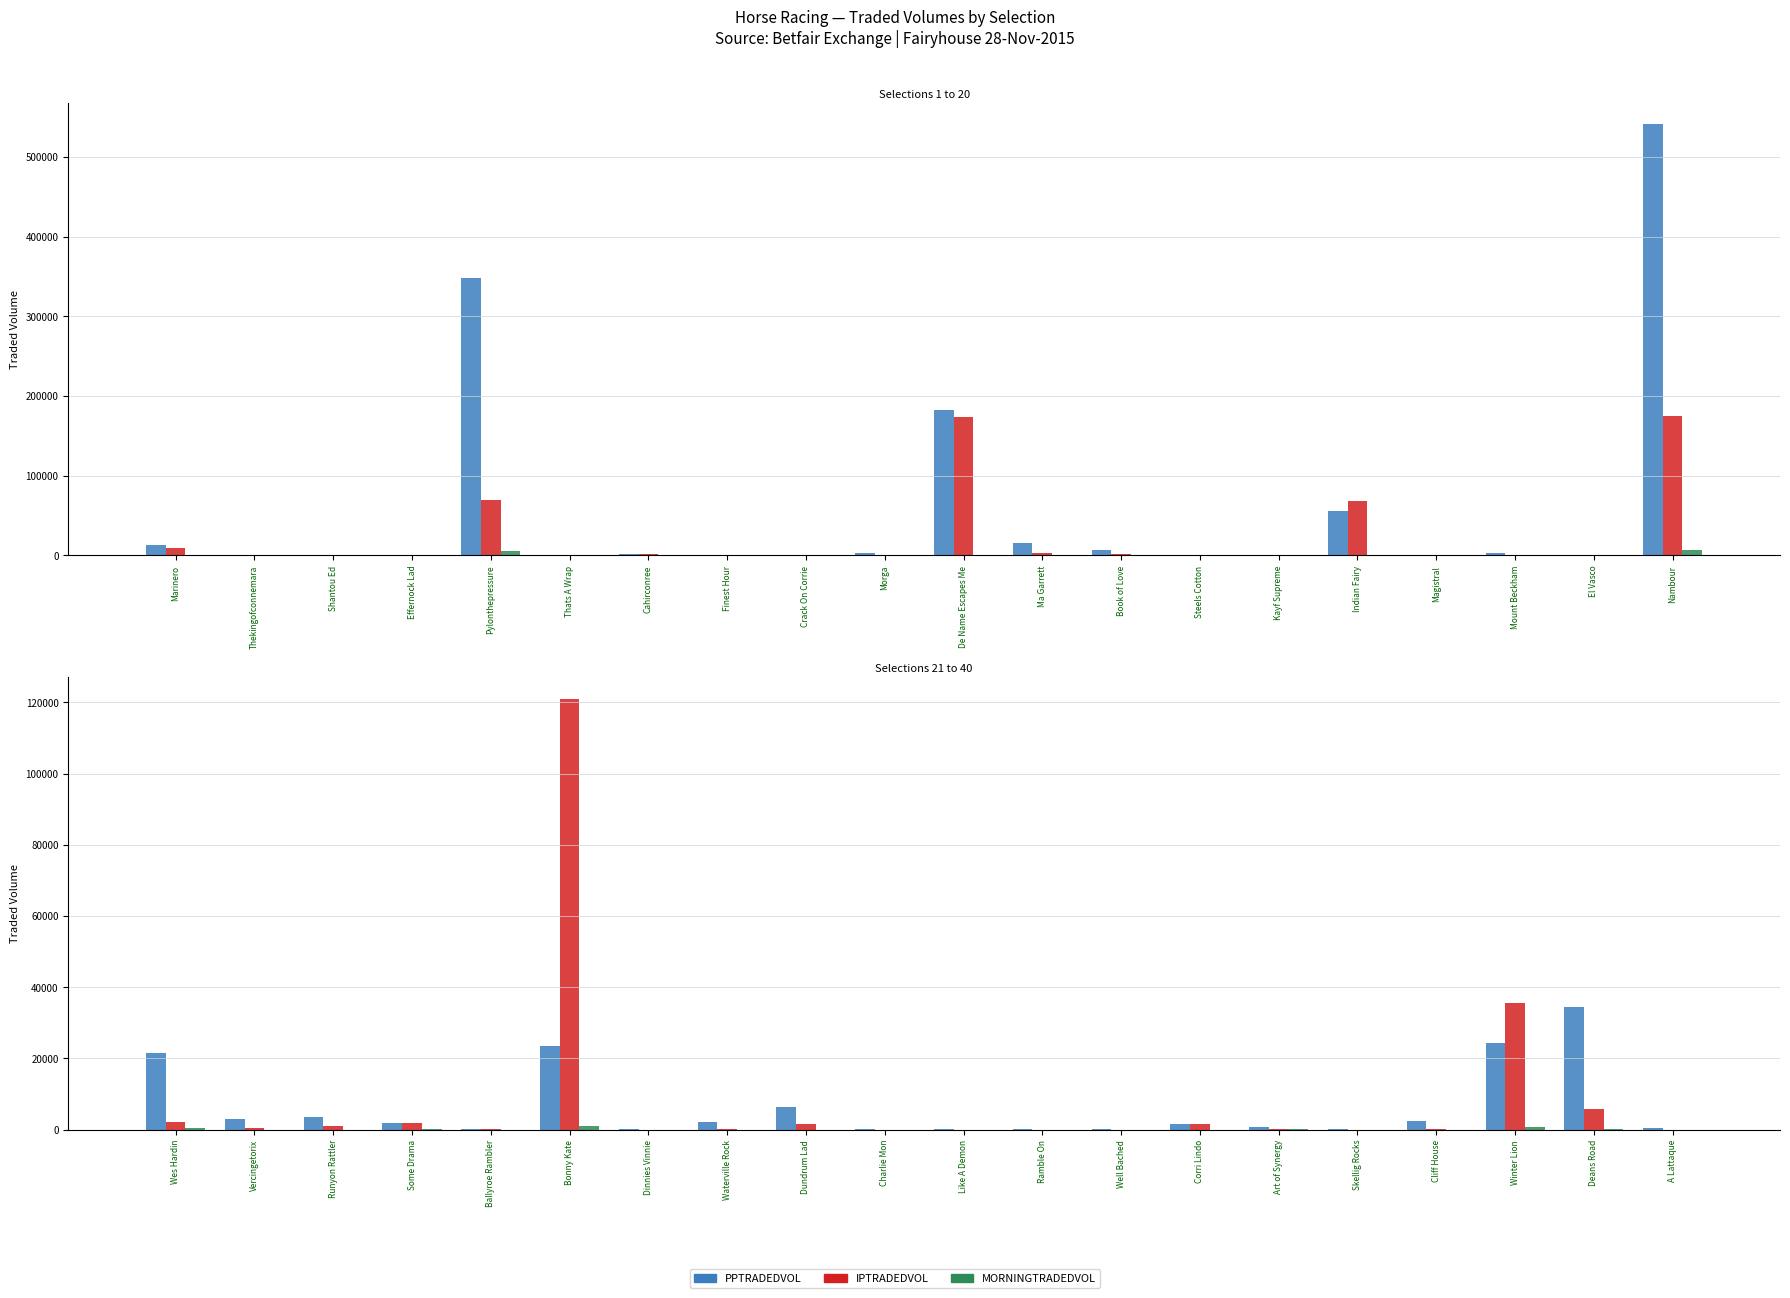

What are all the series names shown in the legend?

PPTRADEDVOL, IPTRADEDVOL, MORNINGTRADEDVOL